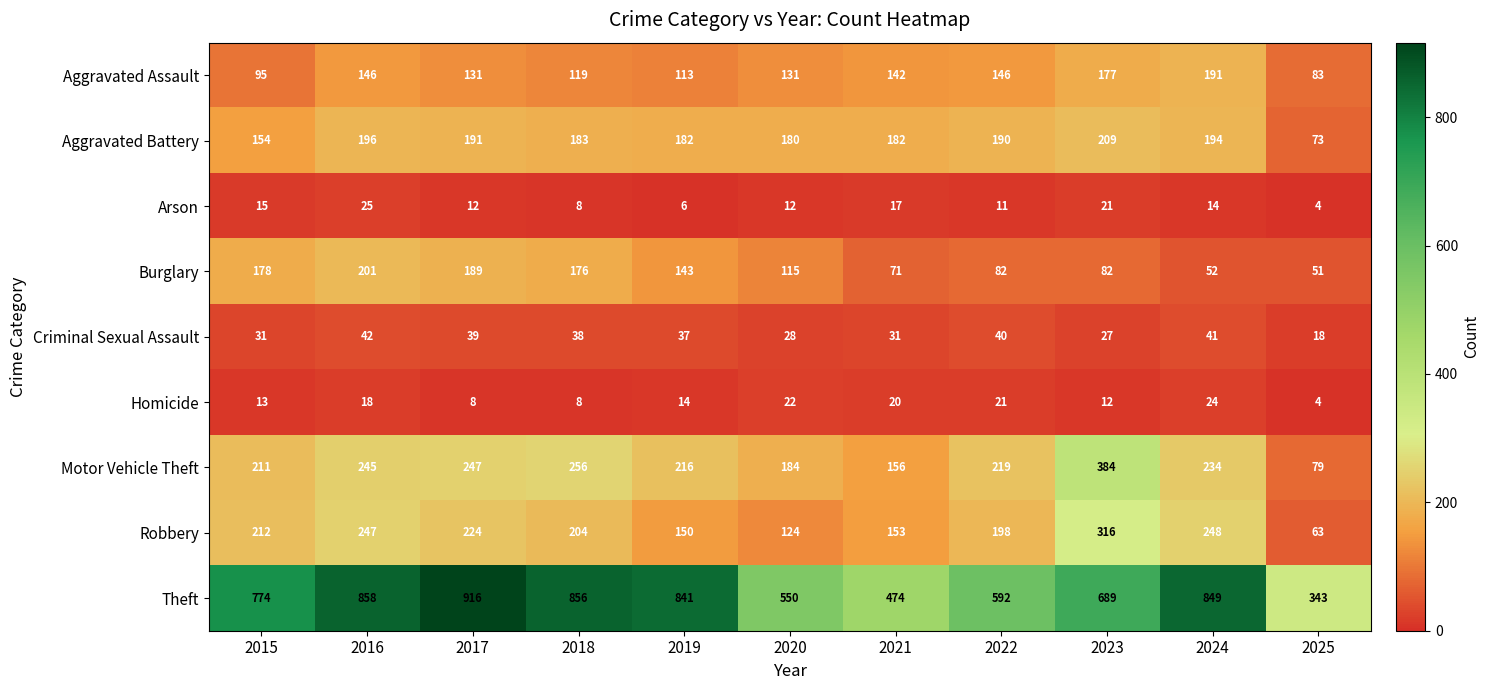

List the labels in order of Robbery value, smallest first.

2025, 2020, 2019, 2021, 2022, 2018, 2015, 2017, 2016, 2024, 2023